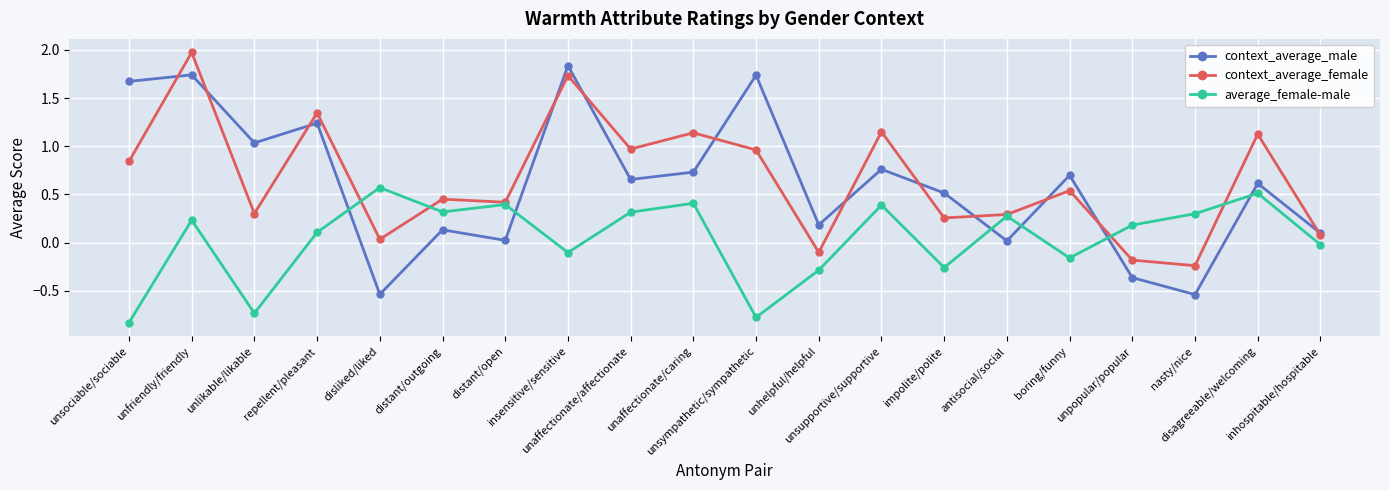

How many interior local peaks does the context_average_female series have?

8